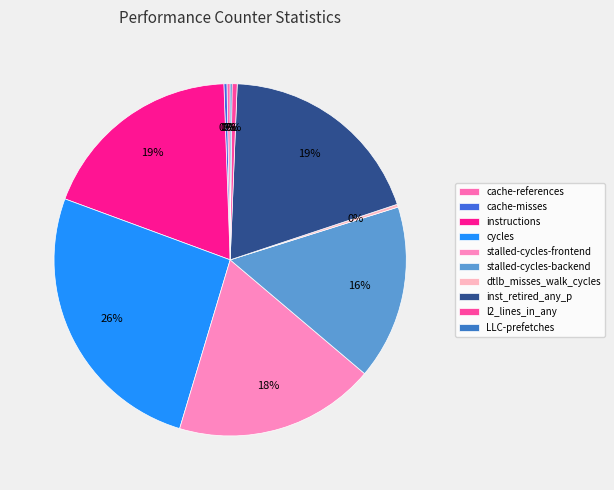

Which slice is the largest?

cycles